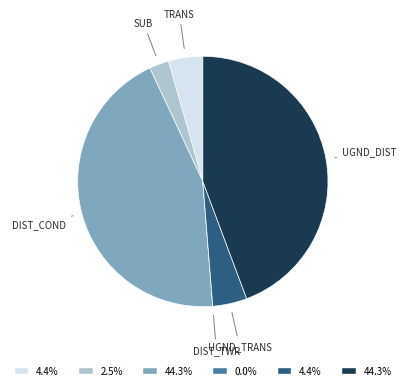

Is there a majority slice in this chart?

No